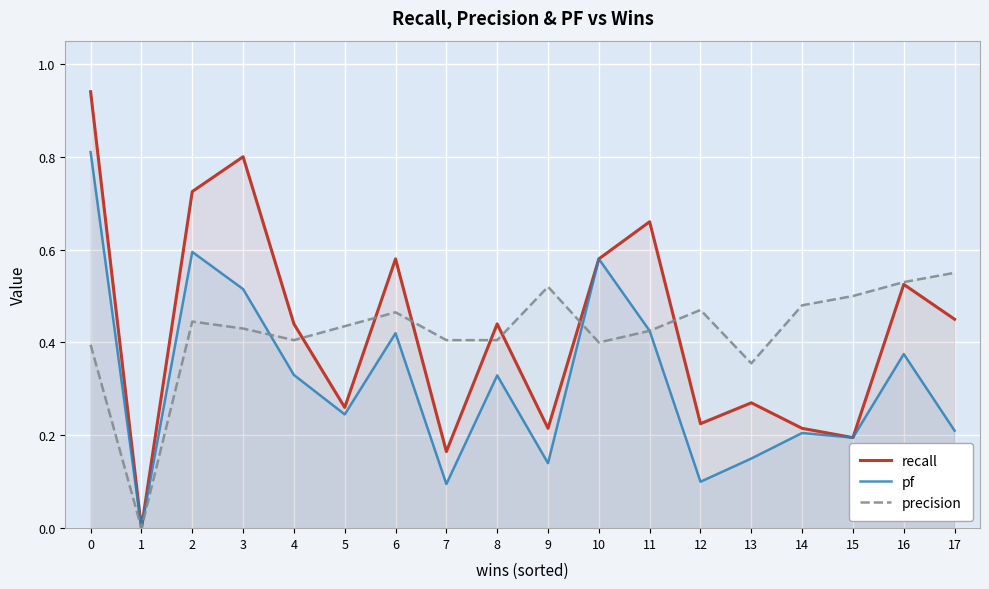

At 15, list the series in order from largest to smallest.

precision, recall, pf